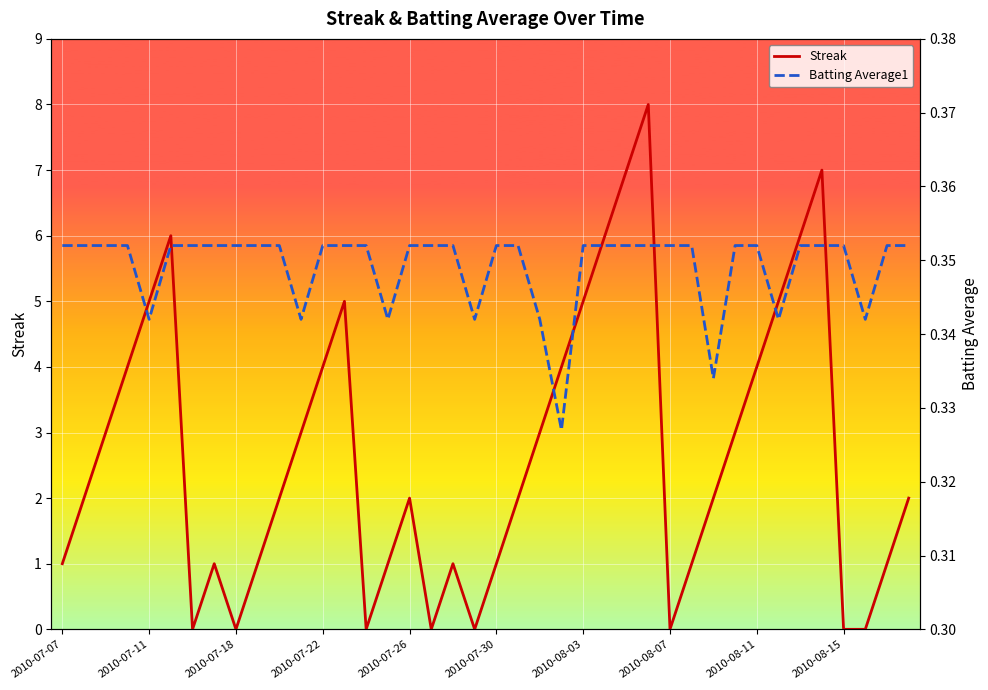

True or false: Streak has a value of 4 at 2010-07-22.

True